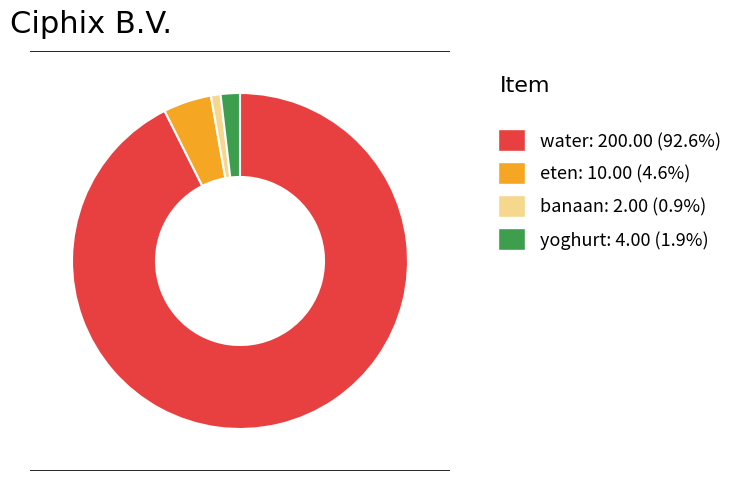

Rank the categories by value from lowest to highest.

banaan, yoghurt, eten, water